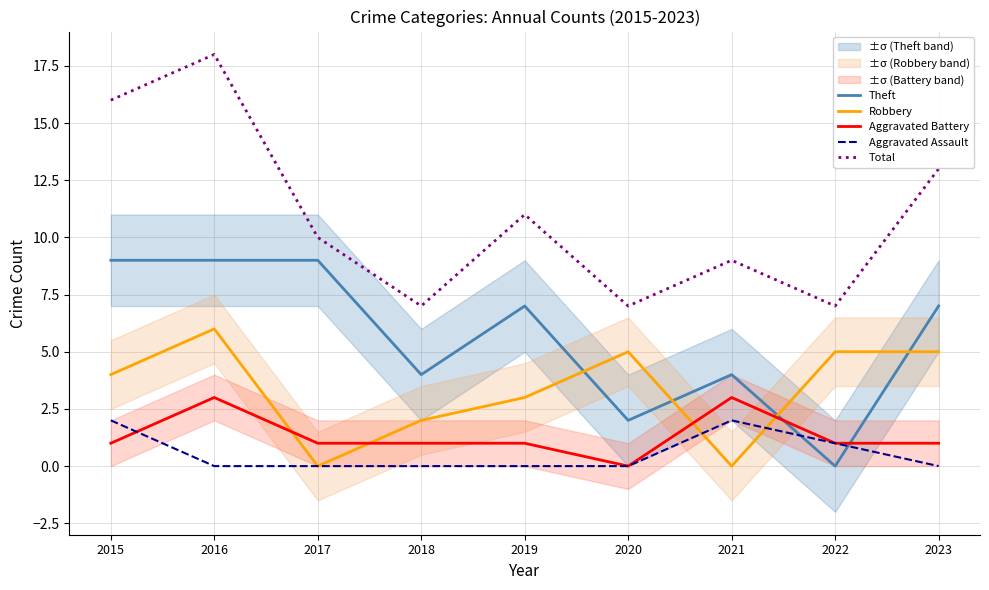

Which category has the lowest value in the Aggravated Assault series?

2016